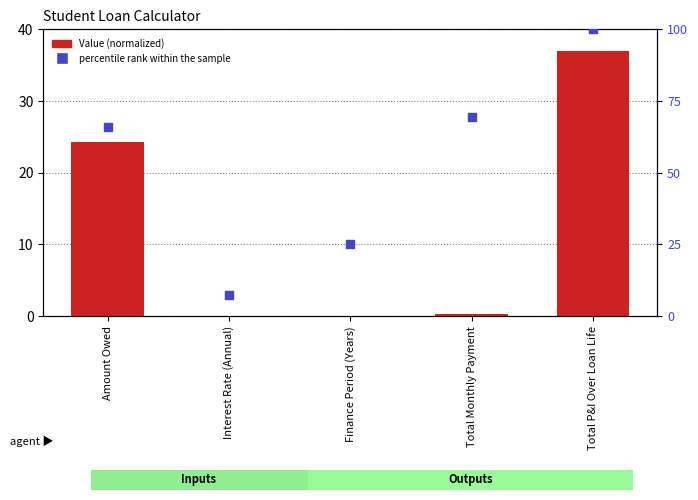

Is the value of percentile rank within the sample at Finance Period (Years) greater than the value of Value (normalized) at Interest Rate (Annual)?

Yes